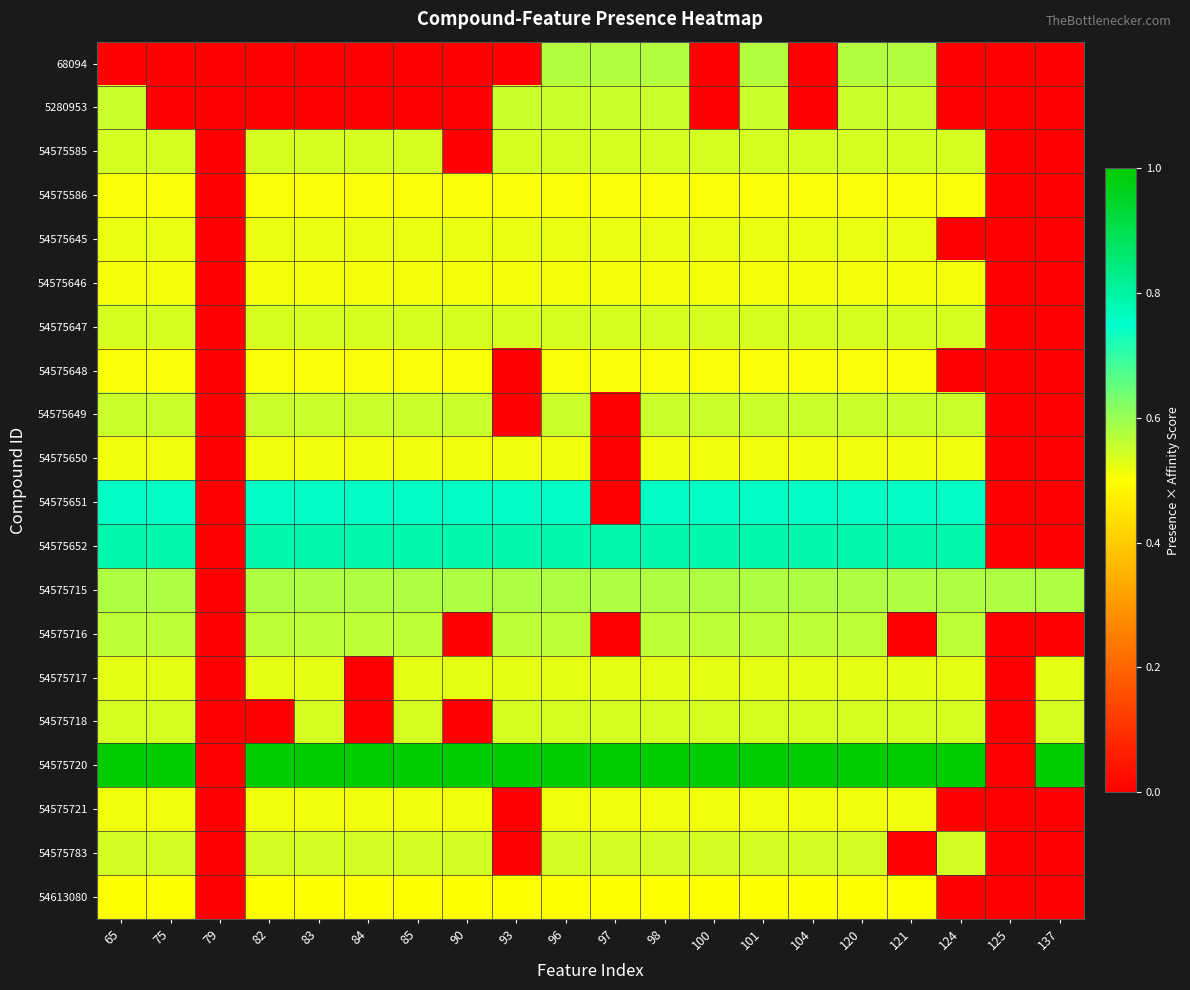

At how many categories does at least one series exceed 0?

19